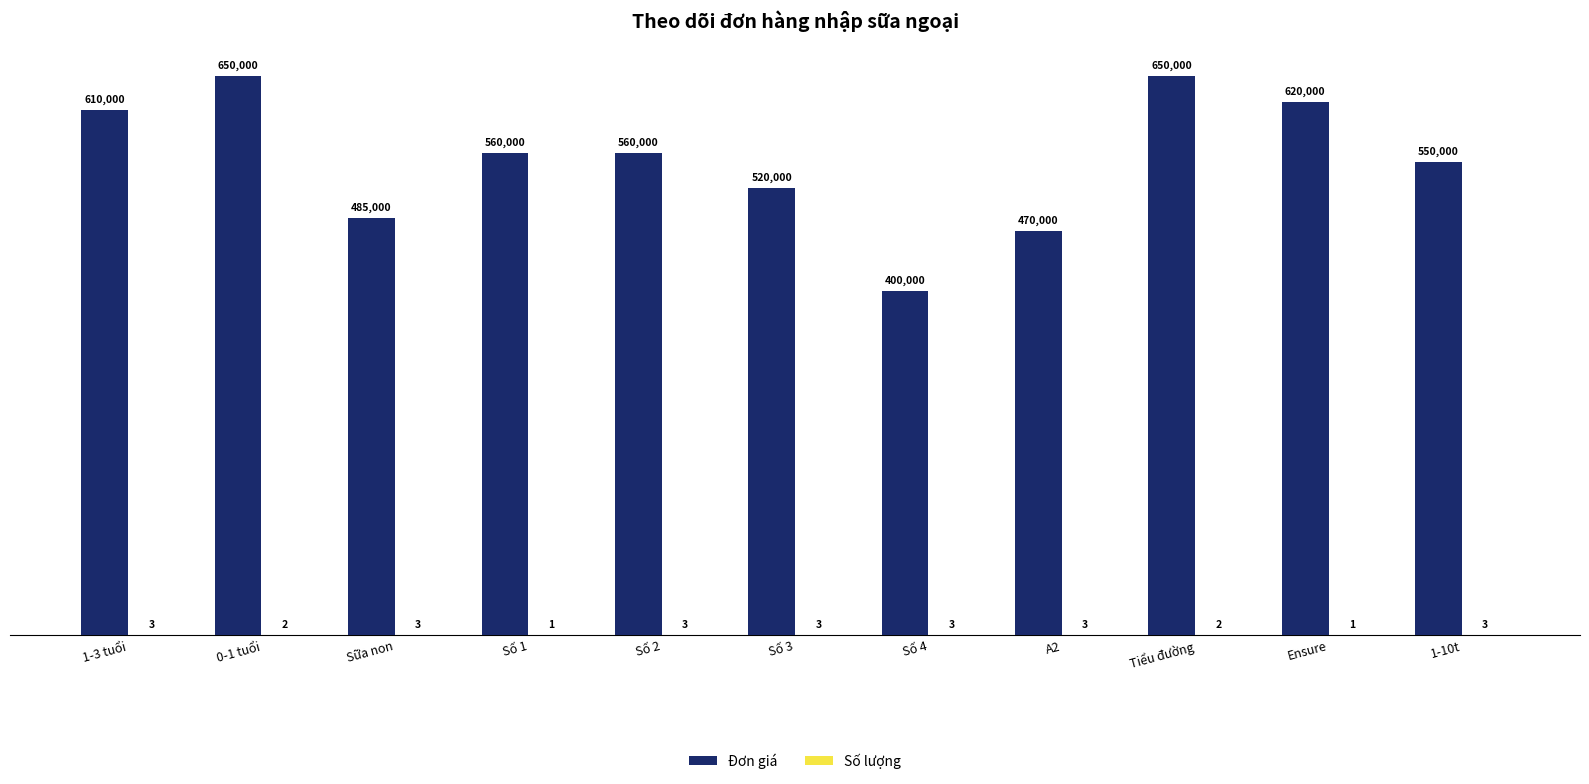

Which series changed the most between 1-3 tuổi and Ensure?

Đơn giá